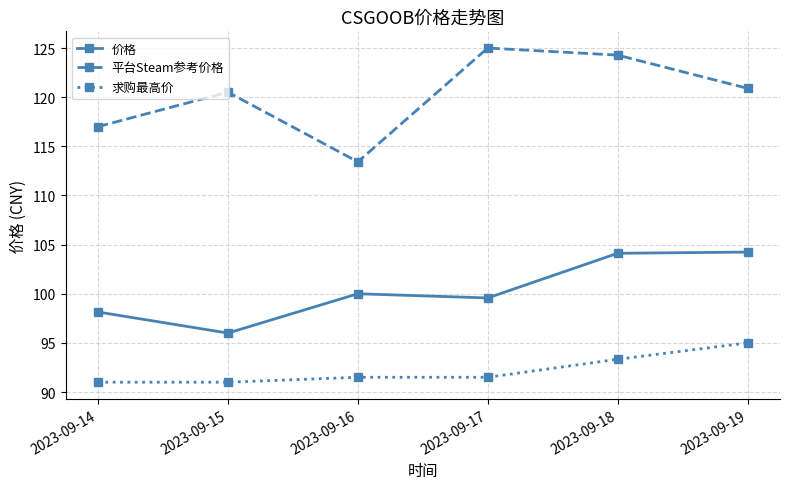

Which series has the widest spread of values?

平台Steam参考价格